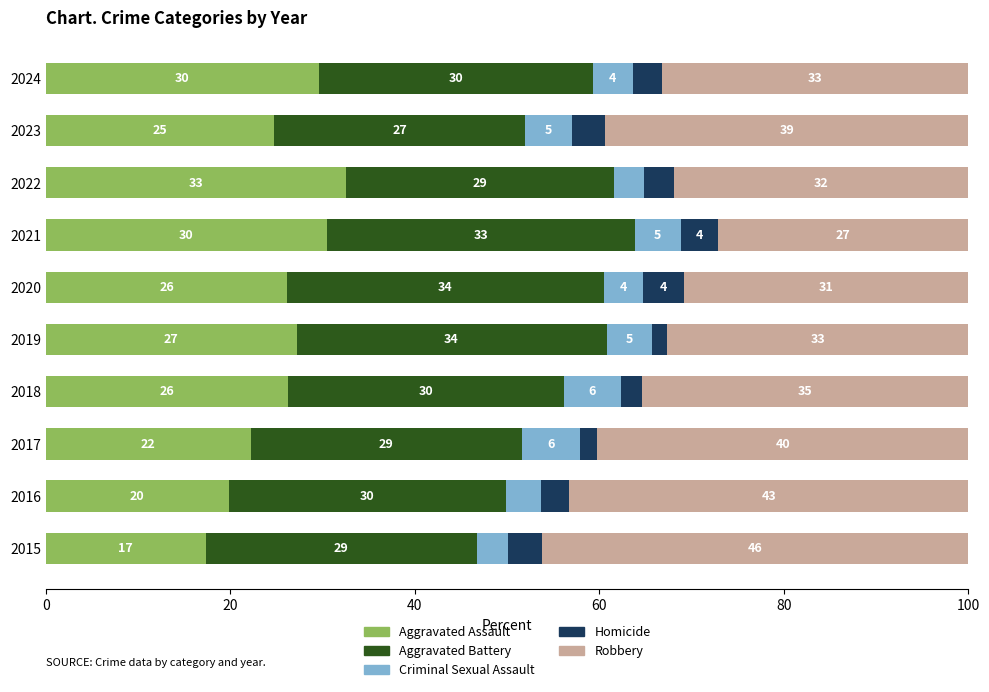

What is the difference between the maximum and minimum values in the Robbery series?

19.0